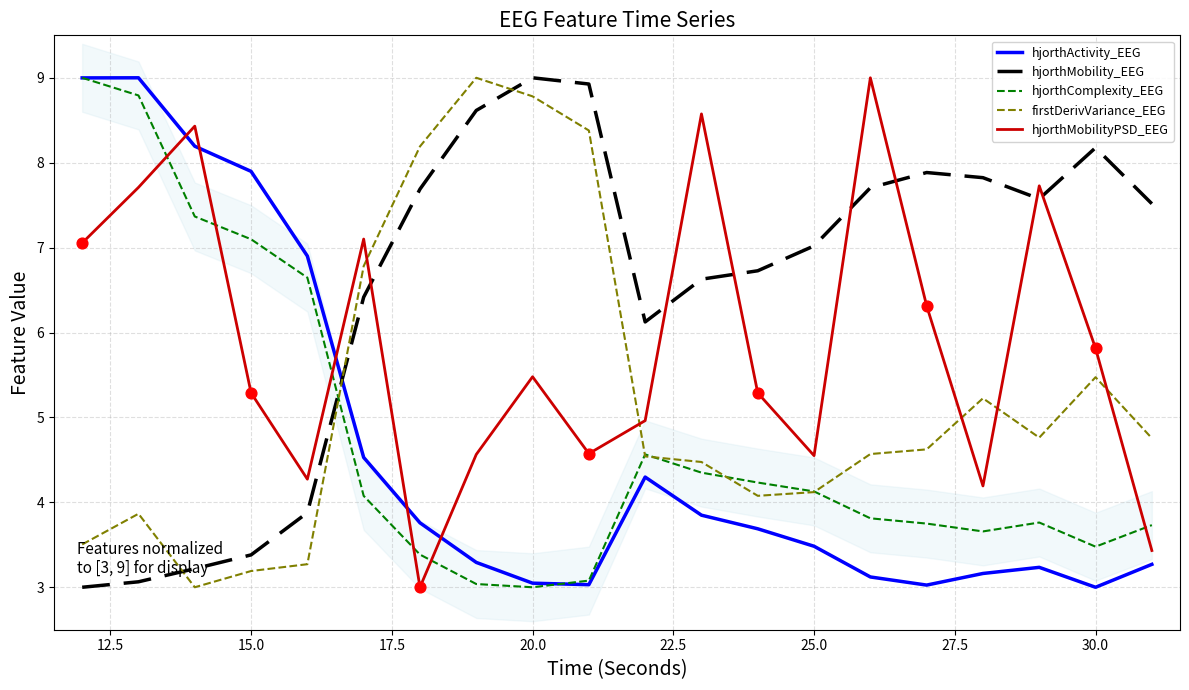

What are all the series names shown in the legend?

hjorthActivity_EEG, hjorthMobility_EEG, hjorthComplexity_EEG, firstDerivVariance_EEG, hjorthMobilityPSD_EEG